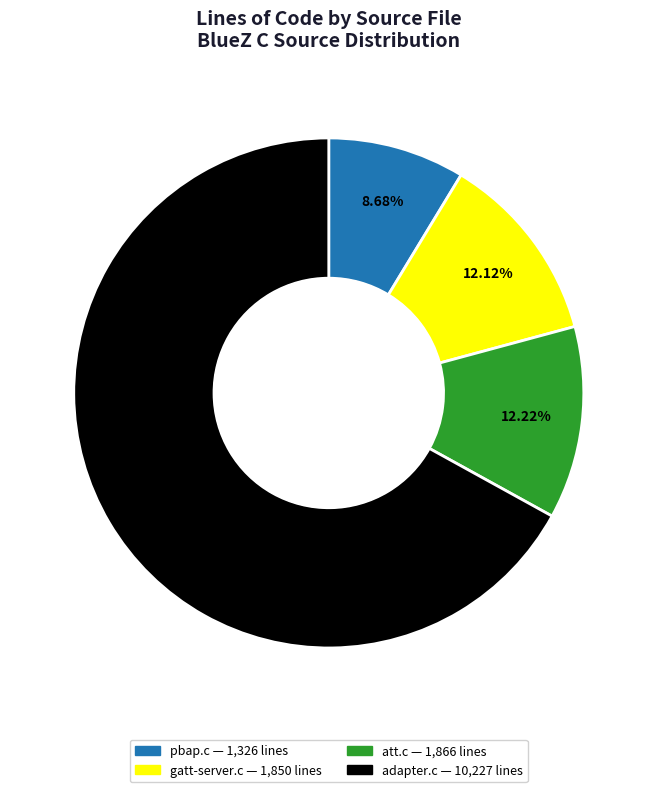

Between adapter.c and att.c, which is larger?

adapter.c